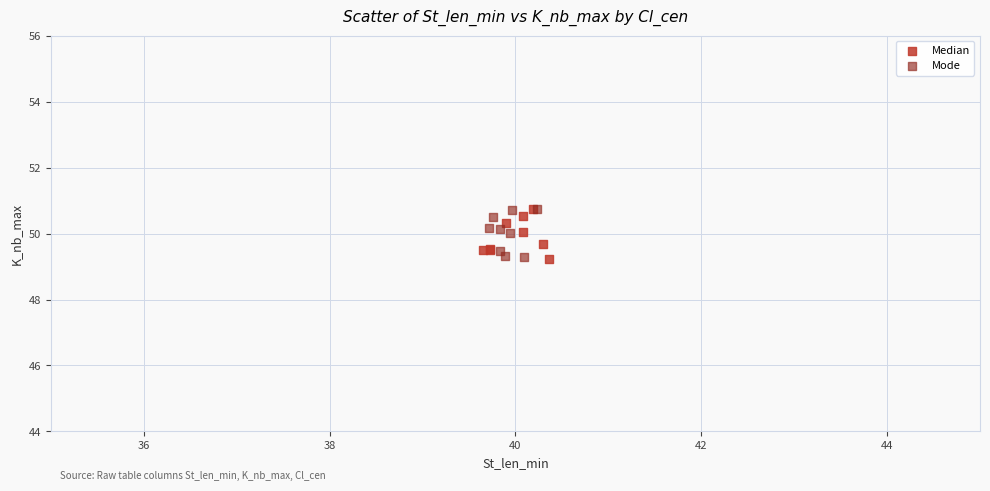

What are all the series names shown in the legend?

Median, Mode